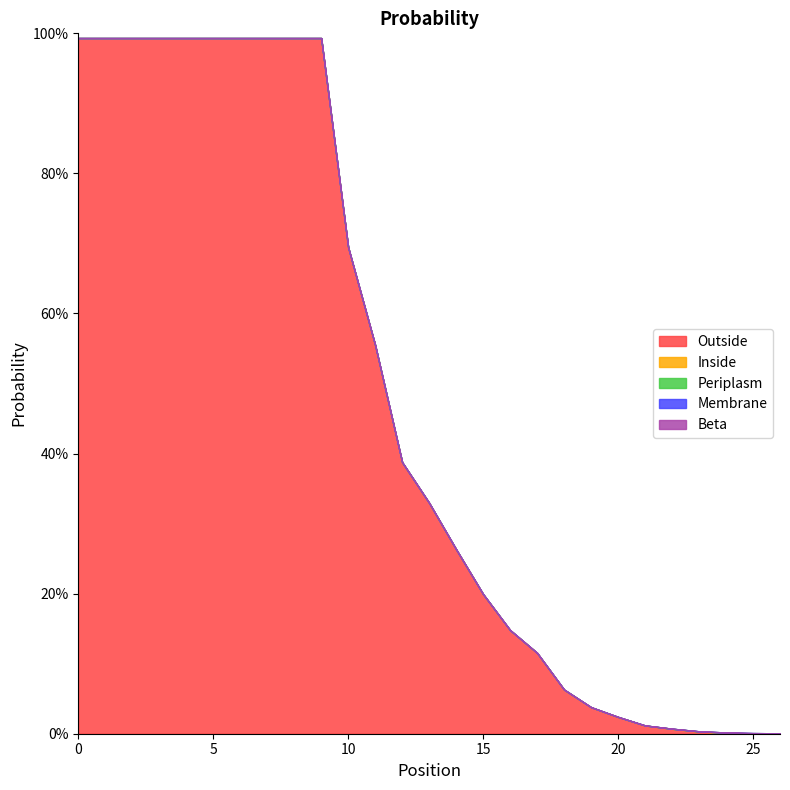

Rank the series by their maximum value, from lowest to highest.

Membrane, Beta, Inside, Periplasm, Outside